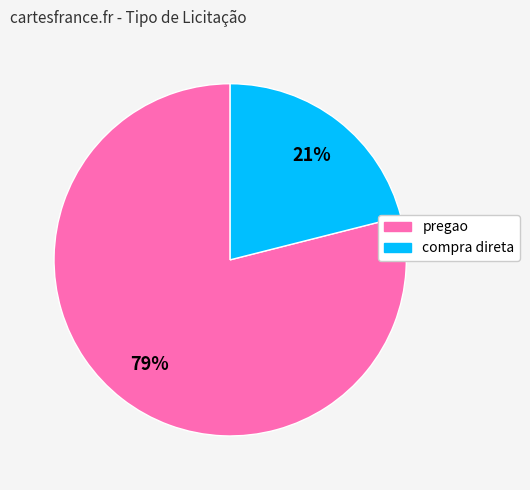

Rank the categories by value from lowest to highest.

compra direta, pregao